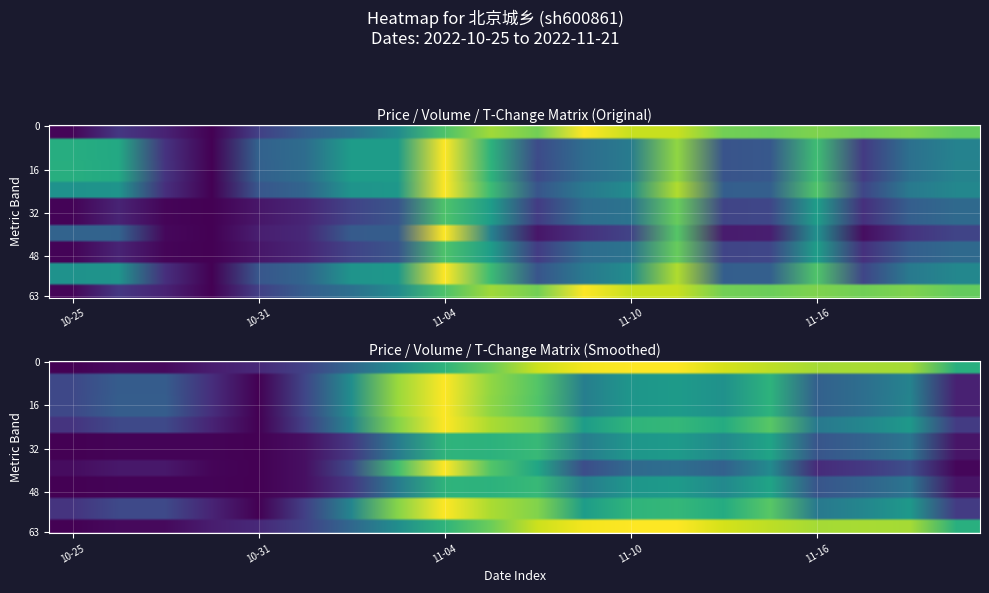

Count the number of data series in this chart.

4